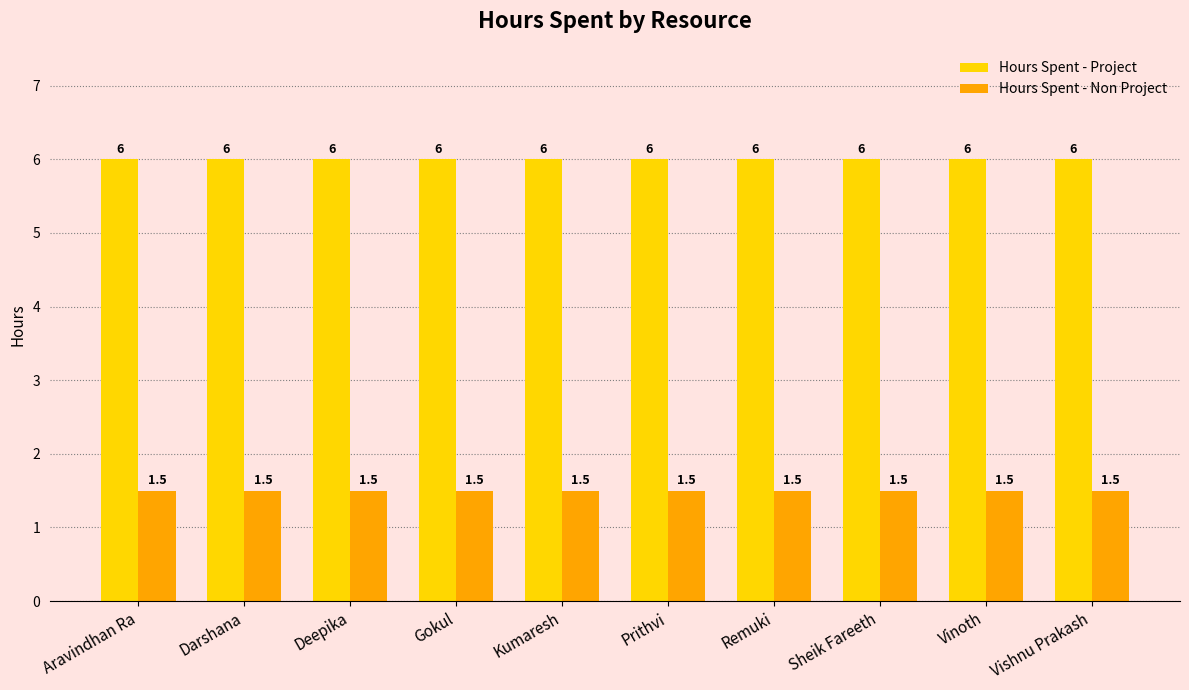

What is the difference between the highest and lowest values at Remuki?

4.5